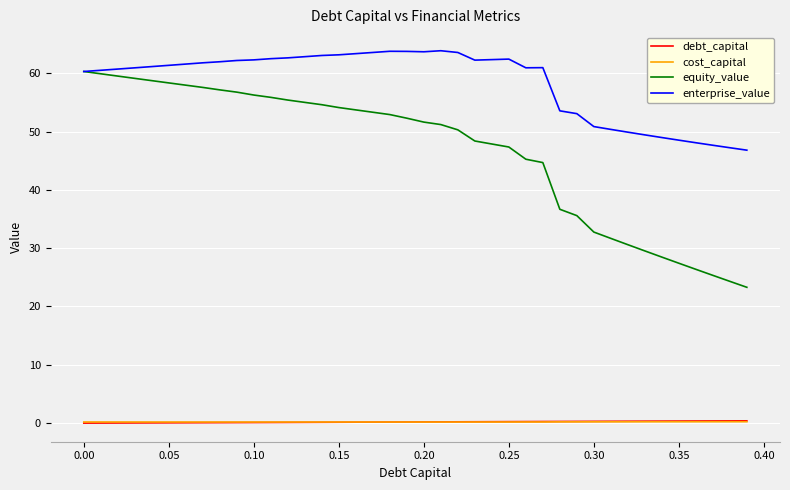

What is the highest value of the equity_value series?

60.3